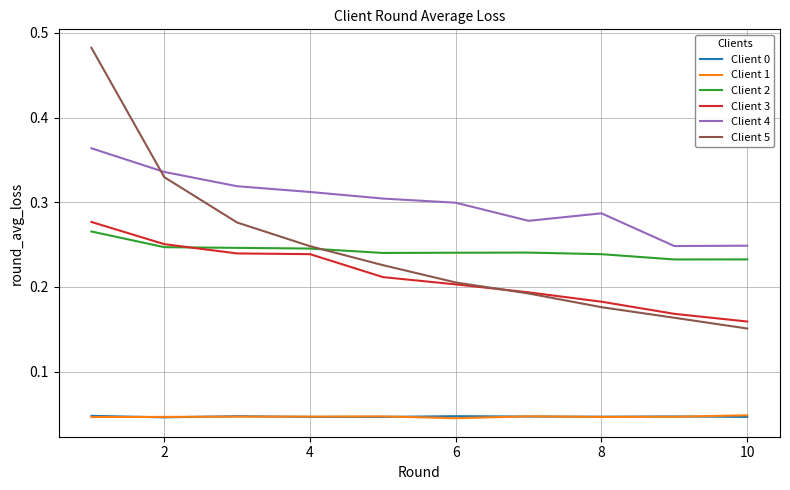

How many series are shown in this chart?

6